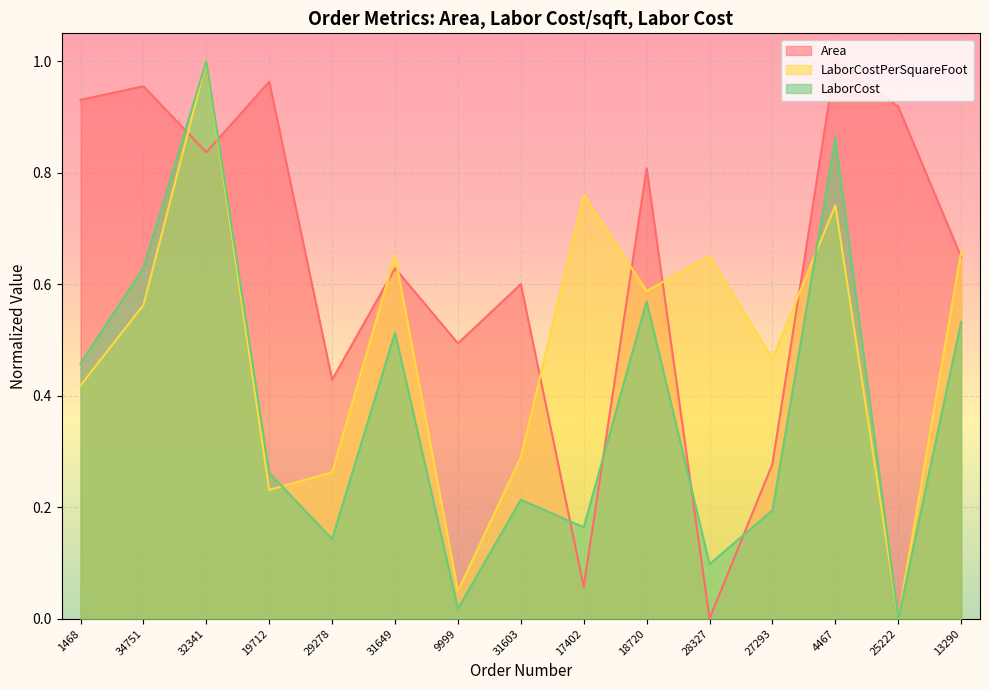

Which has a higher value, 1468 or 29278?

1468